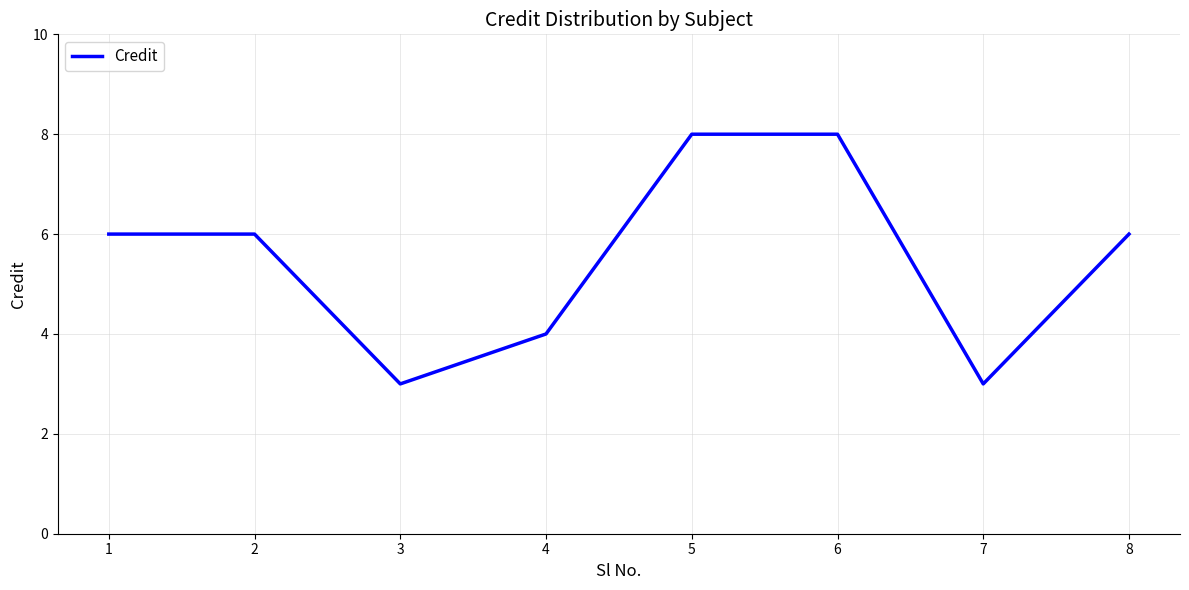

The chart shows a value of 4 at 3. True or false?

False